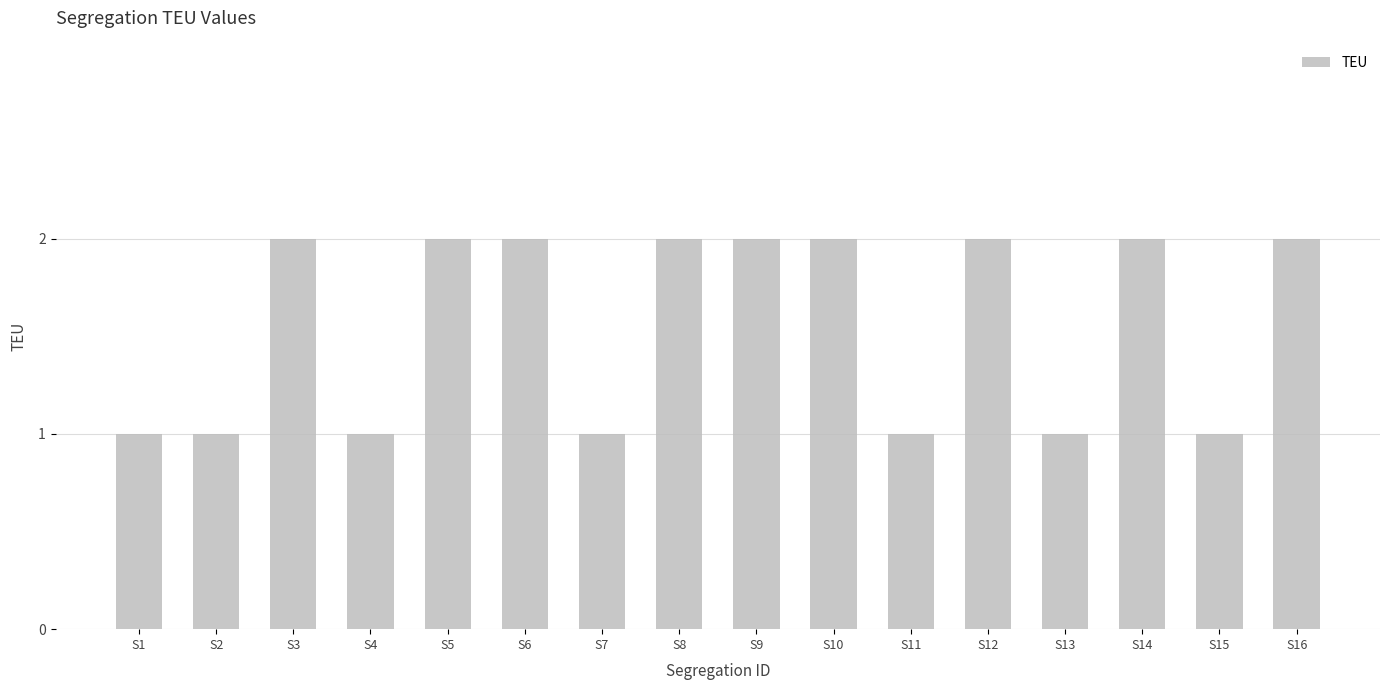

True or false: the data shows 2 at S16.

True